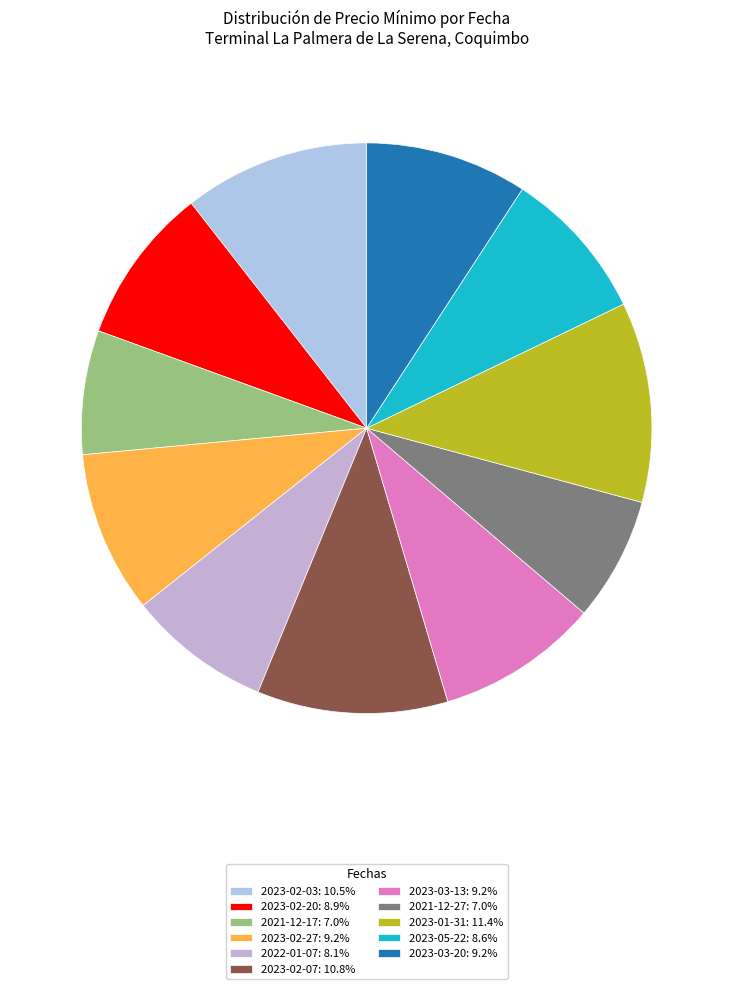

Does any single category account for the majority?

No